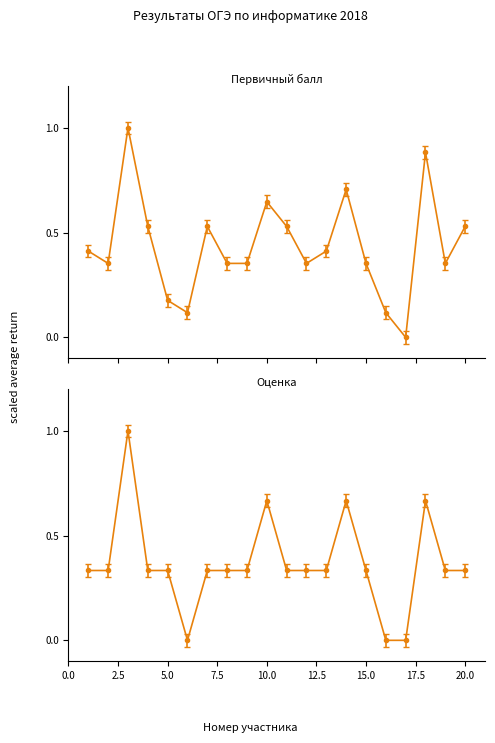

List the series in order of their peak value, highest first.

Оценка, Первичный балл